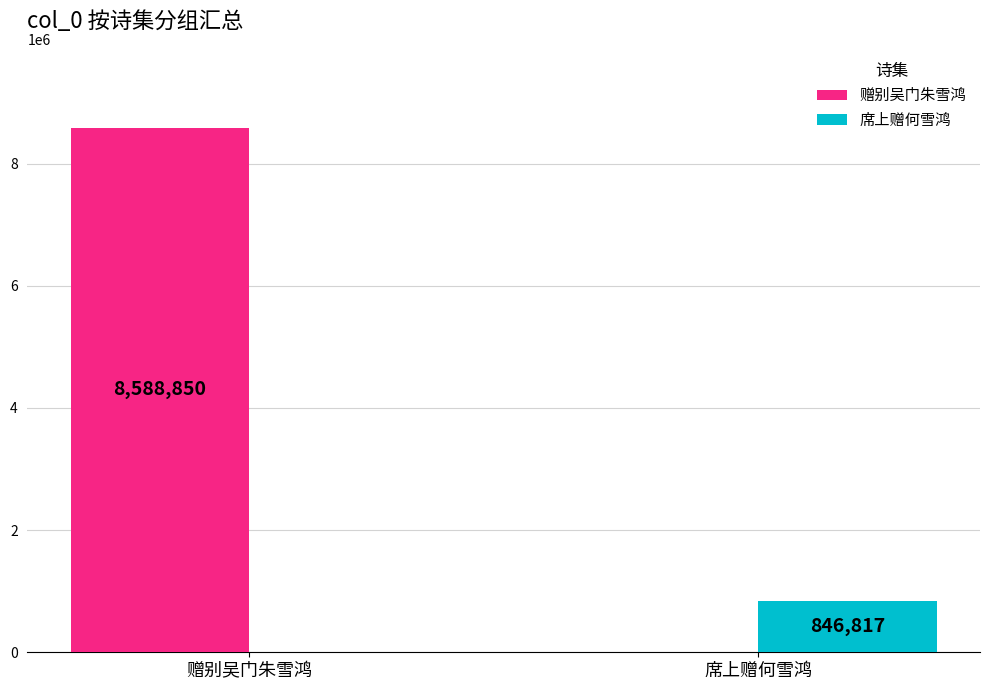

The 席上赠何雪鸿 series shows -325939 at 赠别吴门朱雪鸿. True or false?

False